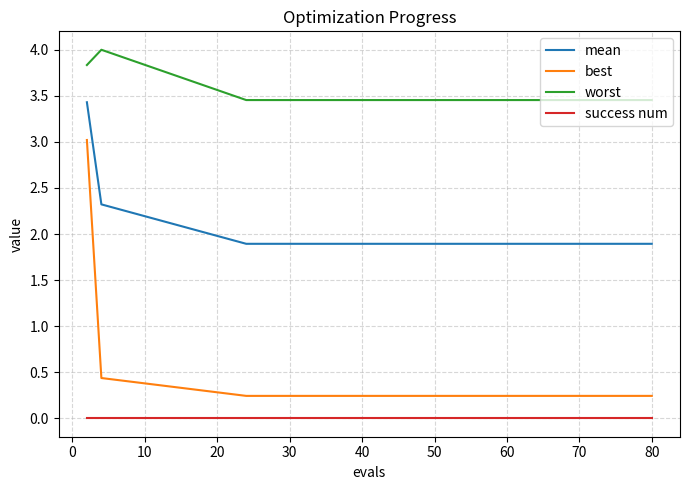

Which series has the largest total across all categories?

worst